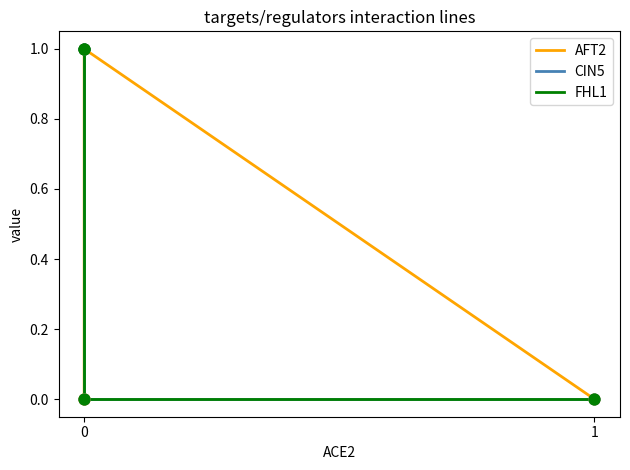

Which series contains the highest Y value?

AFT2